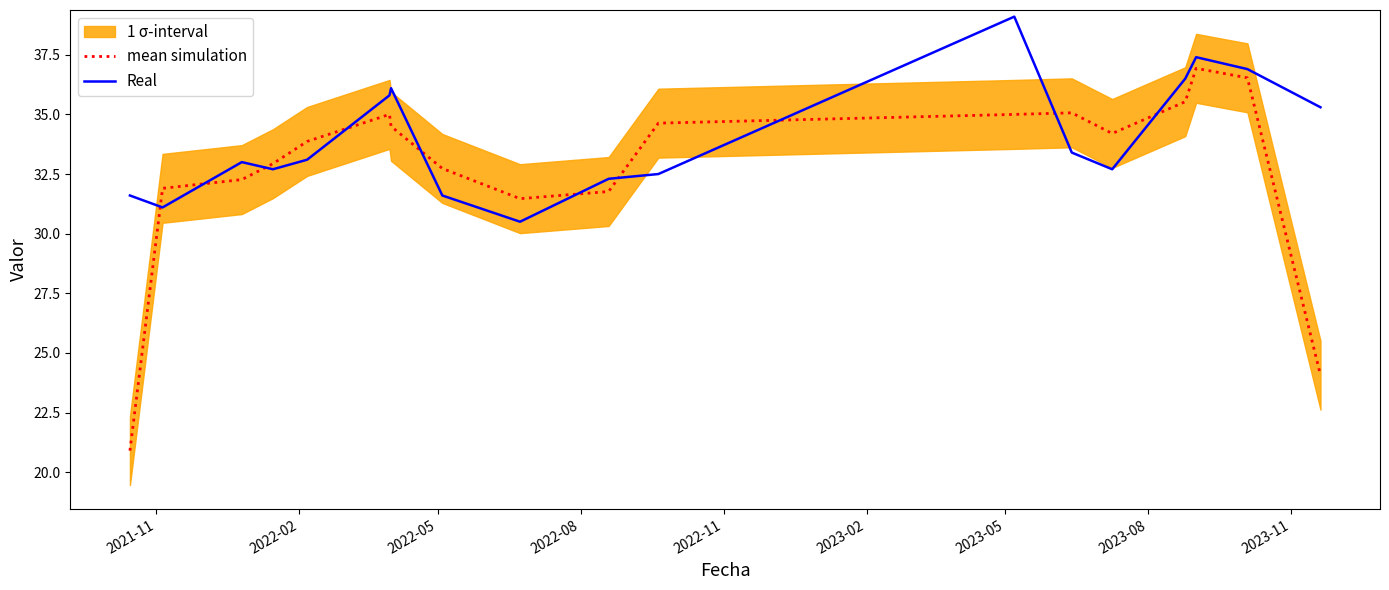

True or false: Real has a value of 9.6 at 13.

False